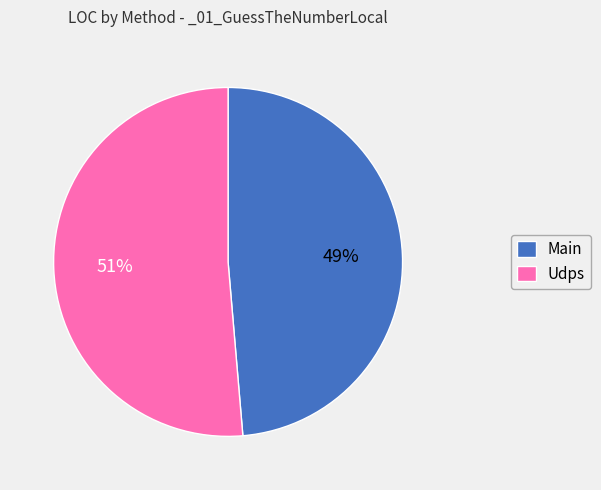

Do Udps and Main together represent more than half of the pie?

Yes